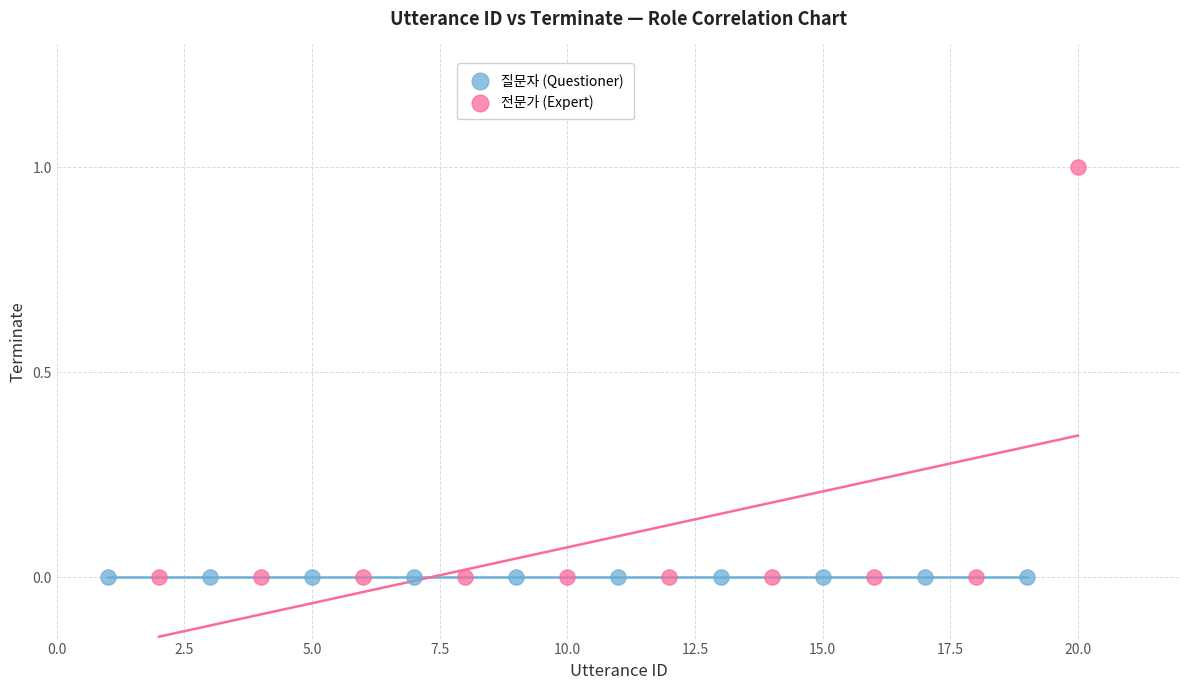

Which series reaches the maximum Y coordinate?

전문가 (Expert)